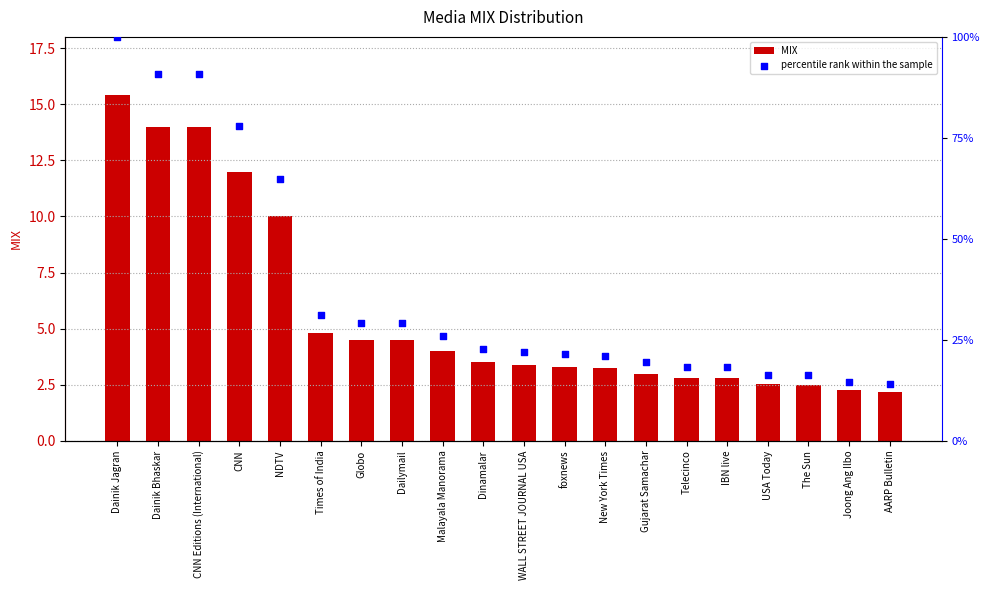

At how many categories does at least one series exceed 5?

5